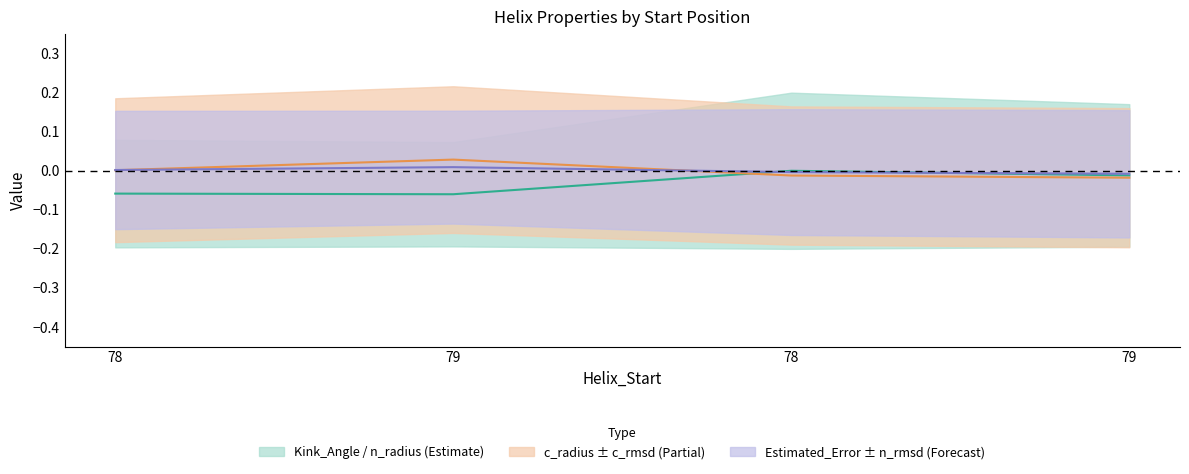

Reading left to right, what are all the values shown in this chart?

Kink_Angle: -0.1	-0.1	0.0	-0.0
n_rmsd: 0.0	0.0	-0.0	-0.0
c_radius: 0.0	0.0	-0.0	-0.0